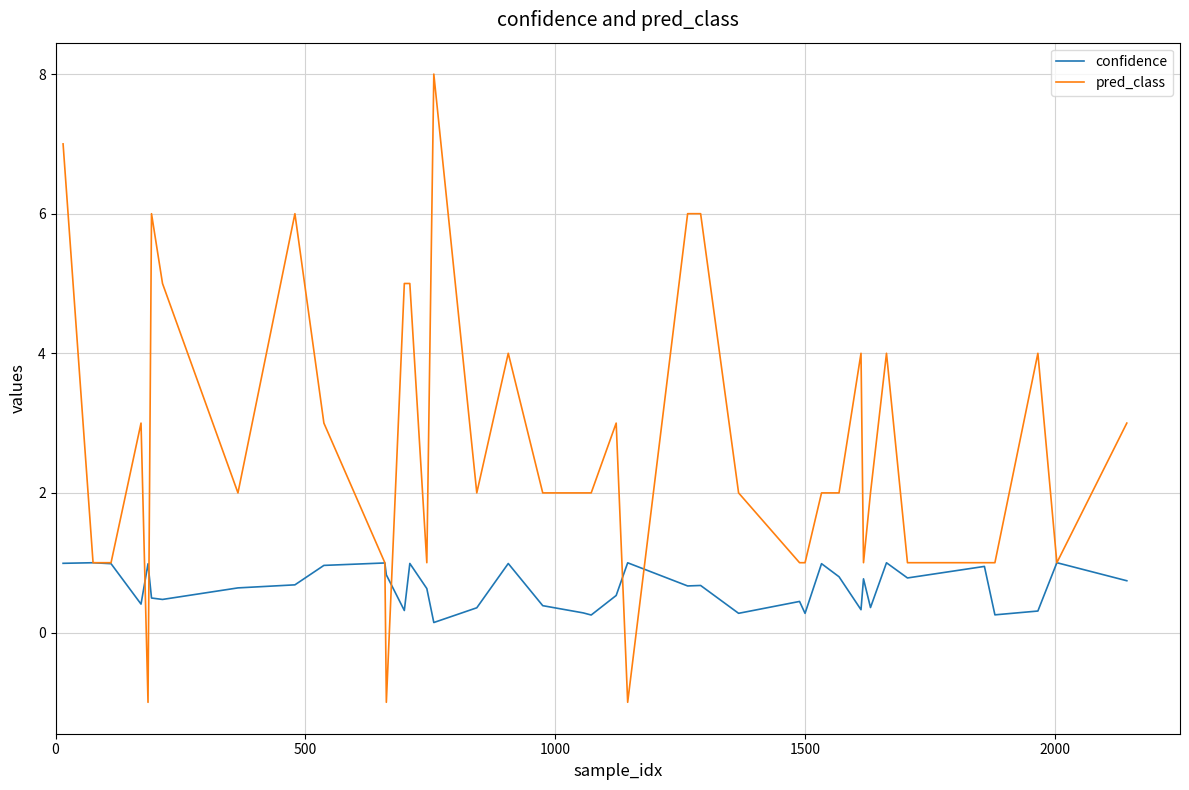

How many negative values does the pred_class series have?

3